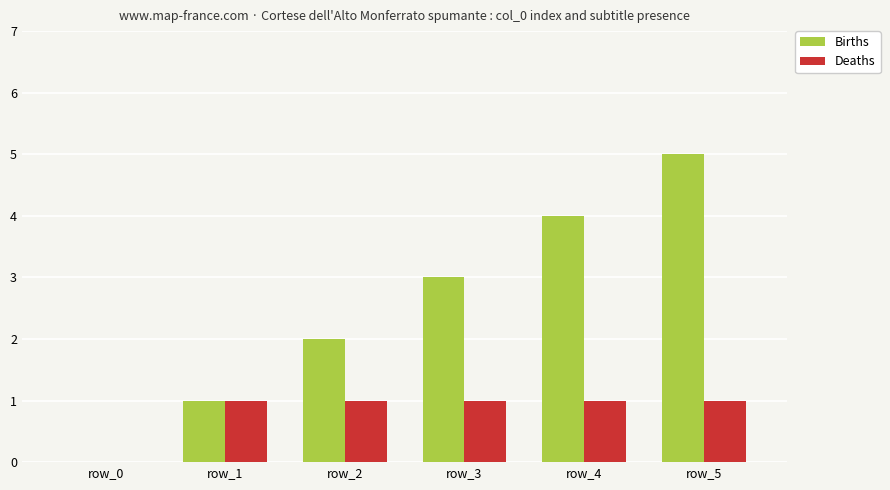

Reading right to left, transcribe all the data shown in this chart.

Births: 5	4	3	2	1	0
Deaths: 1	1	1	1	1	0